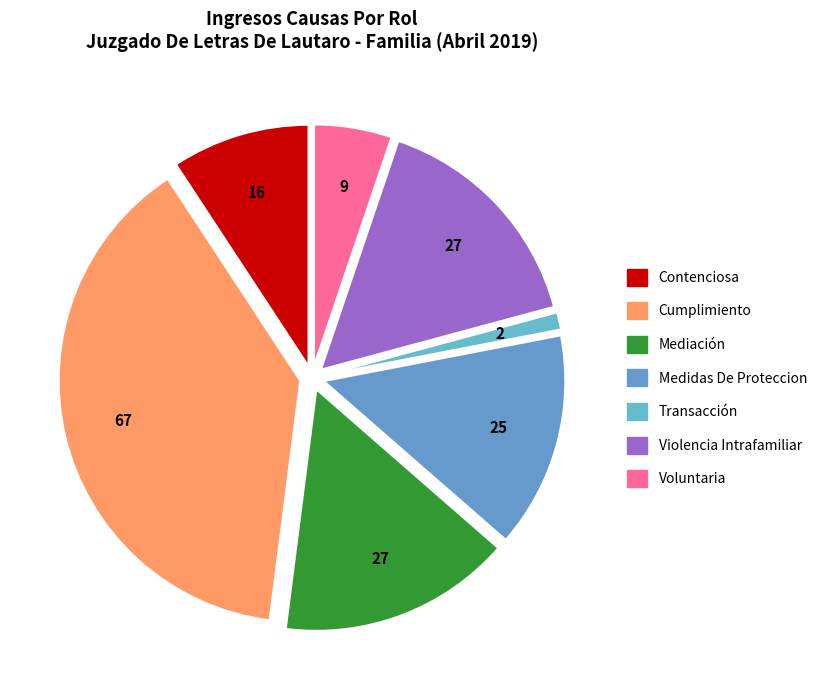

Which category has the smallest portion of the pie?

Transacción